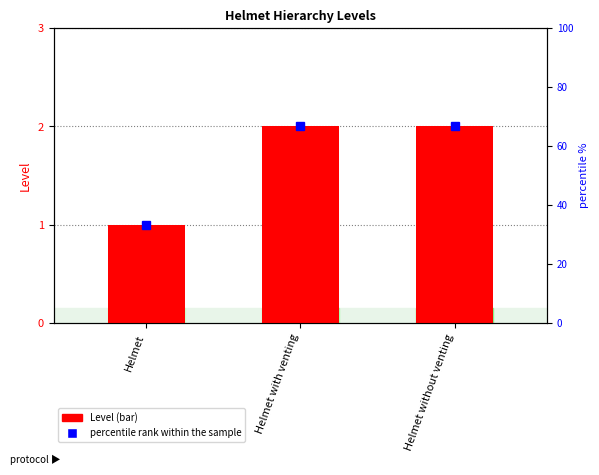

The chart shows a value of 2 at Helmet with venting. True or false?

True